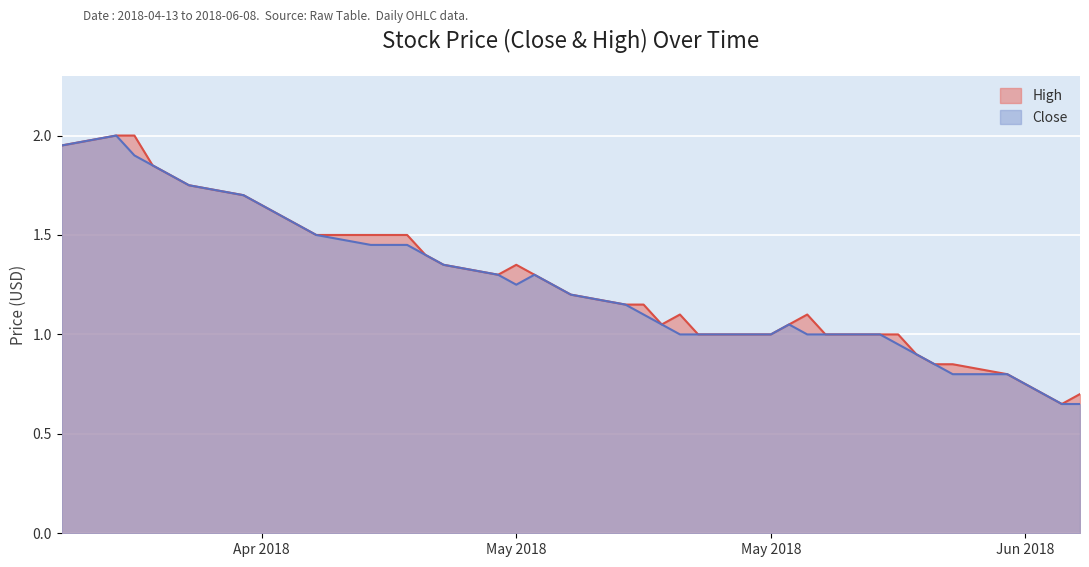

Between 2018-04-20 and 2018-06-01, which is larger?

2018-04-20